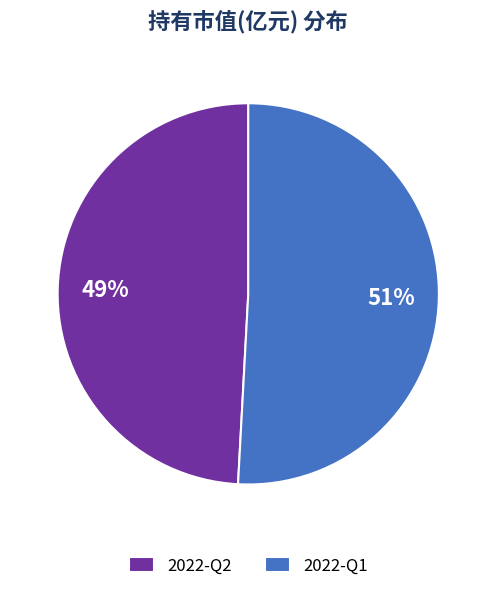

Do 2022-Q1 and 2022-Q2 together represent more than half of the pie?

Yes